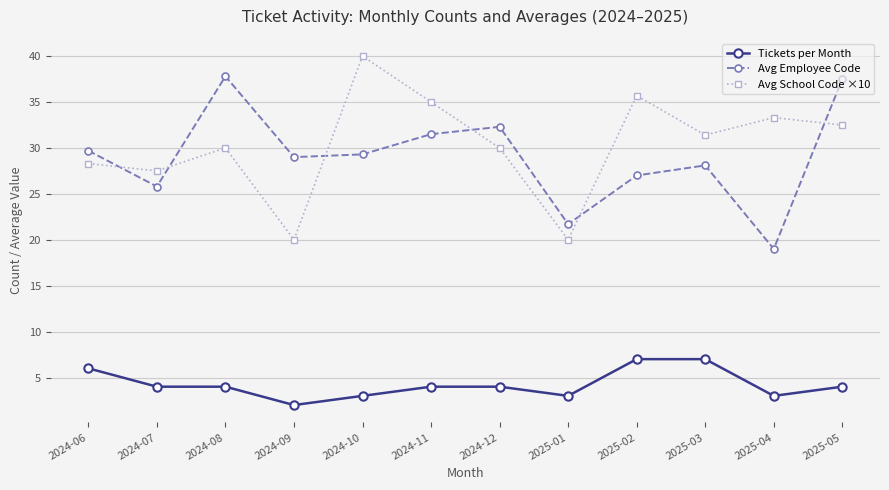

Reading left to right, extract all data points from this chart.

Tickets per Month: 6.0	4.0	4.0	2.0	3.0	4.0	4.0	3.0	7.0	7.0	3.0	4.0
Avg Employee Code: 29.7	25.8	37.8	29.0	29.3	31.5	32.3	21.7	27.0	28.1	19.0	37.5
Avg School Code ×10: 28.3	27.5	30.0	20.0	40.0	35.0	30.0	20.0	35.7	31.4	33.3	32.5